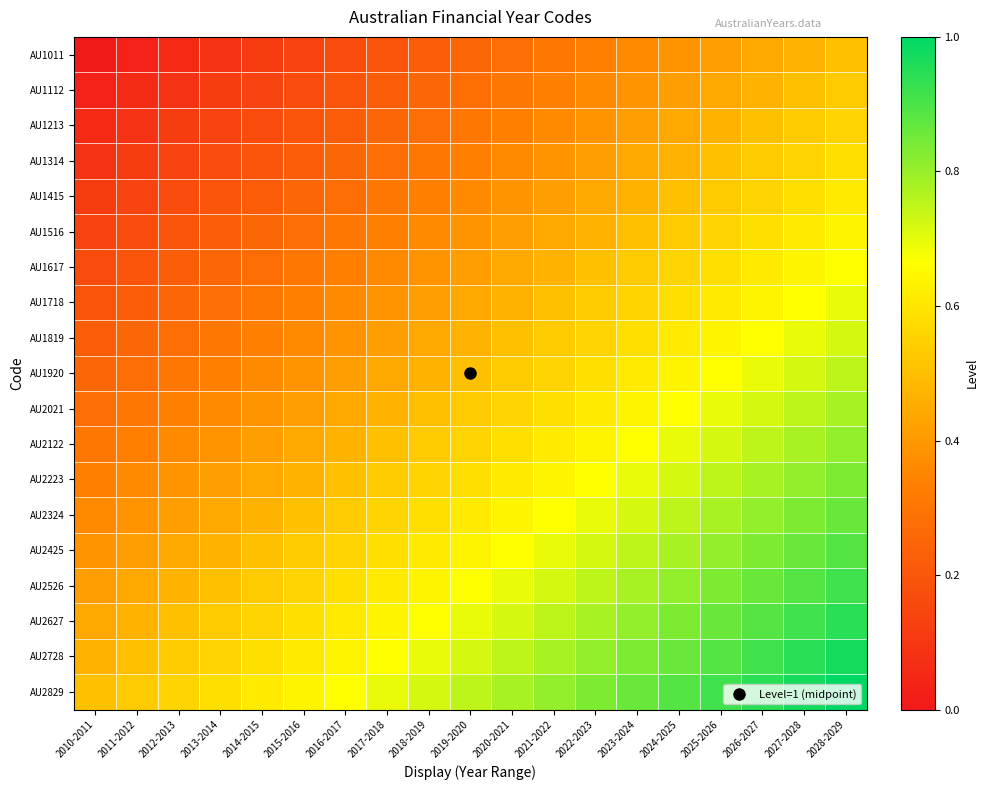

List the series in order of their peak value, lowest first.

AU1011, AU1112, AU1213, AU1314, AU1415, AU1516, AU1617, AU1718, AU1819, AU1920, AU2021, AU2122, AU2223, AU2324, AU2425, AU2526, AU2627, AU2728, AU2829